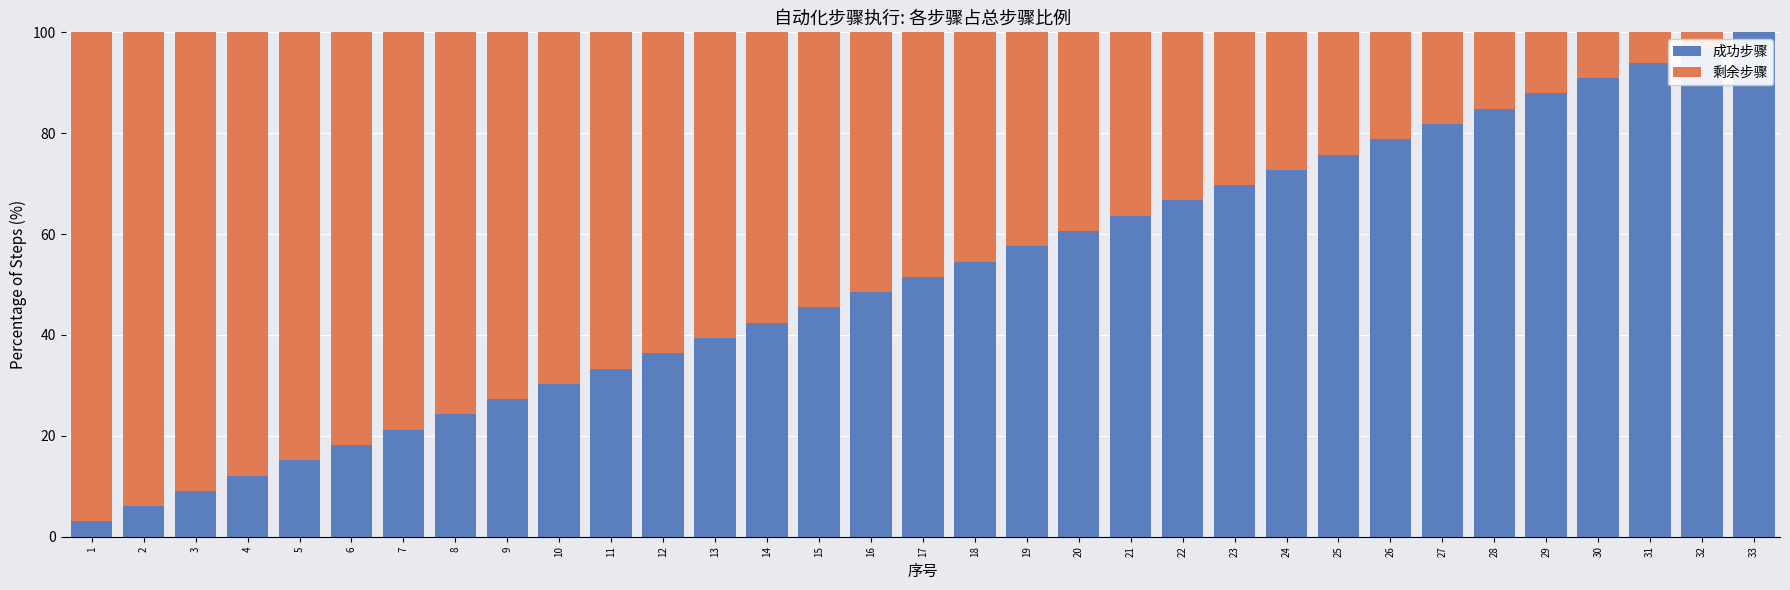

True or false: 成功步骤 has a value of 16.3 at 3.

False